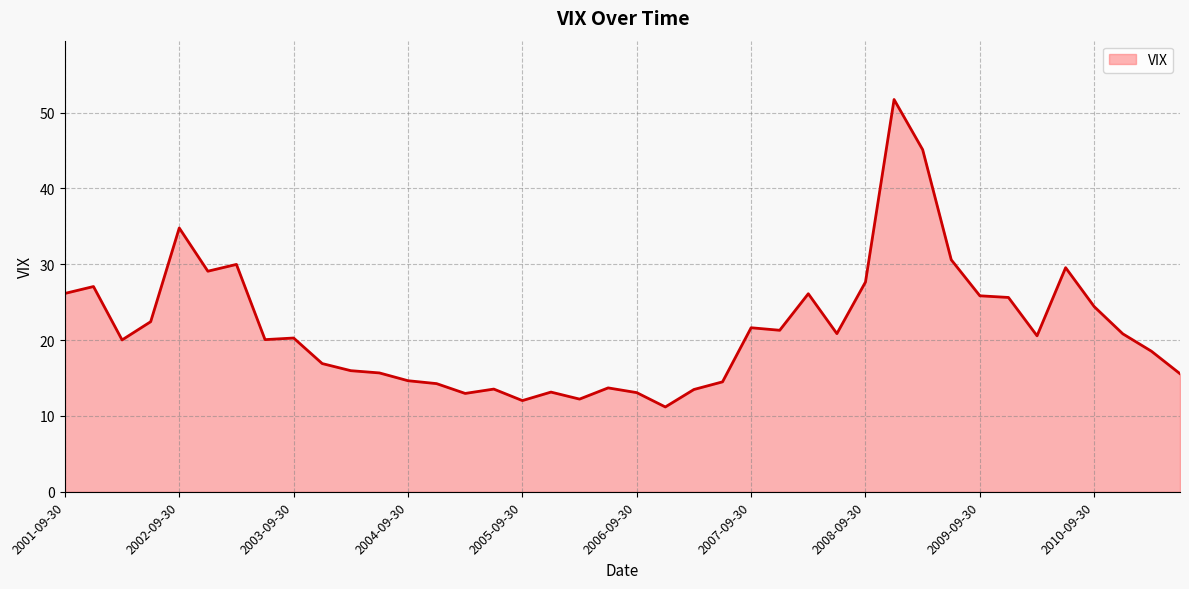

What is the difference between the second highest and minimum values?

33.9